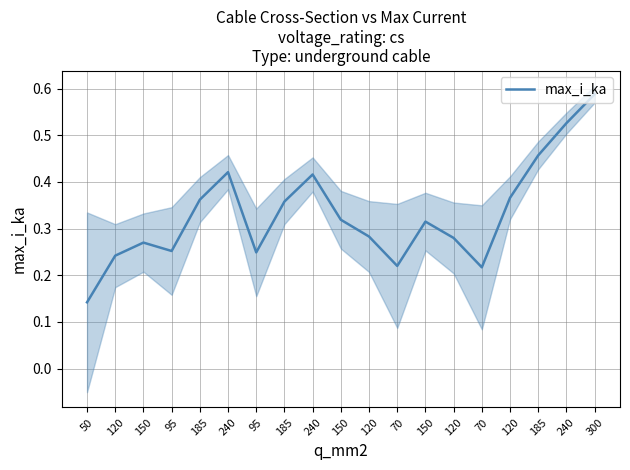

The value at 120 is 0.6. True or false?

False